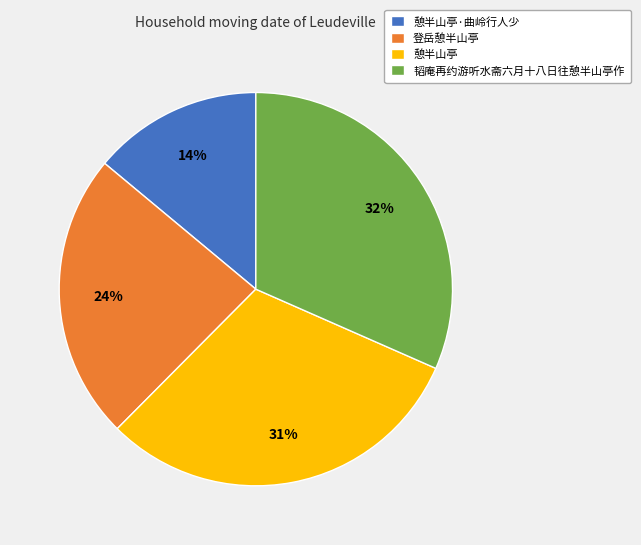

Is it true that 憩半山亭·曲岭行人少 is 21% of the pie?

False